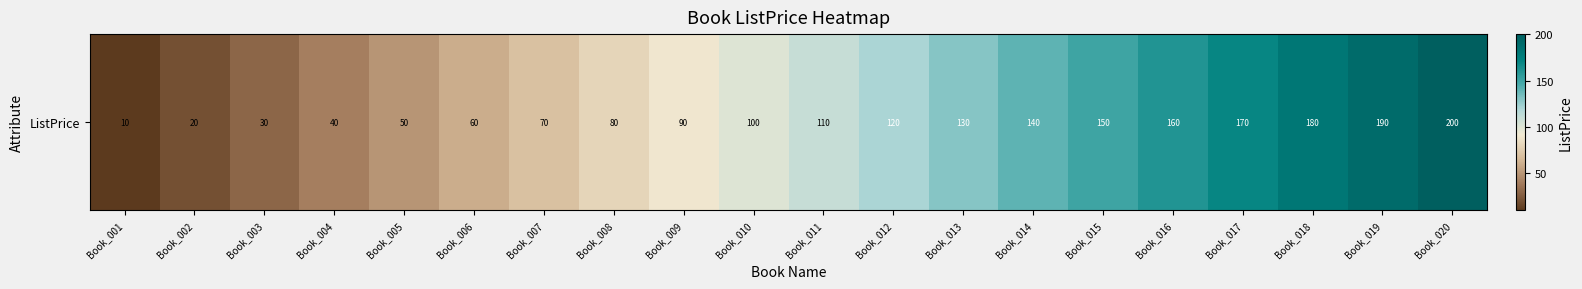

What is the difference between the values at Book_004 and Book_005?

10